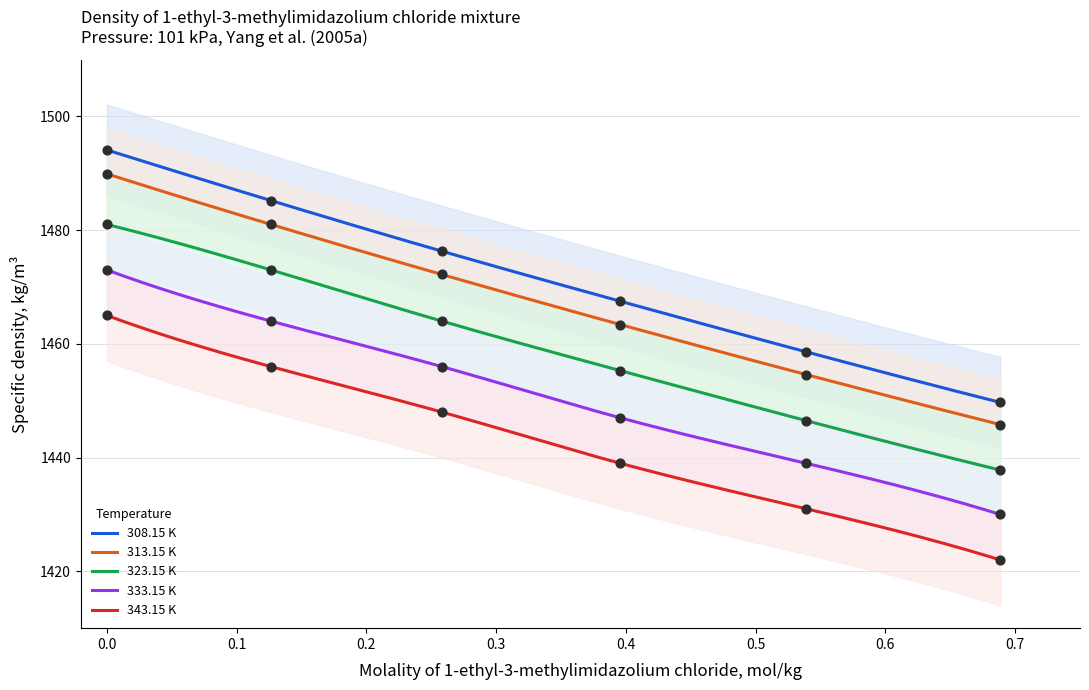

Which series contains the lowest Y value?

343.15 K